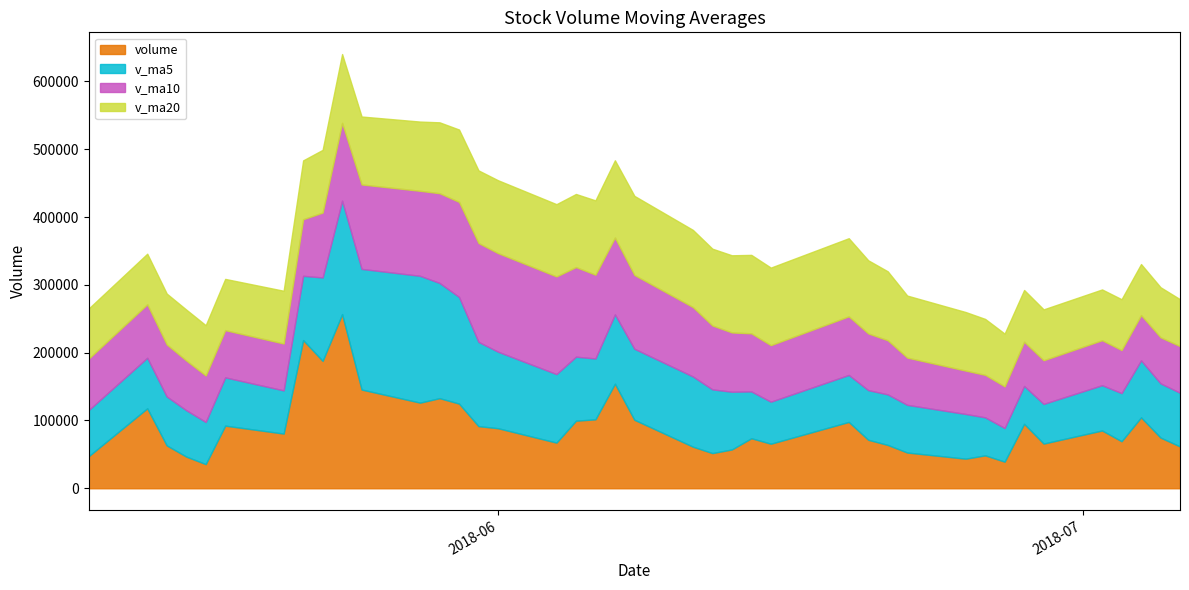

The value of volume at 2018-06-19 is 36904.5. True or false?

False